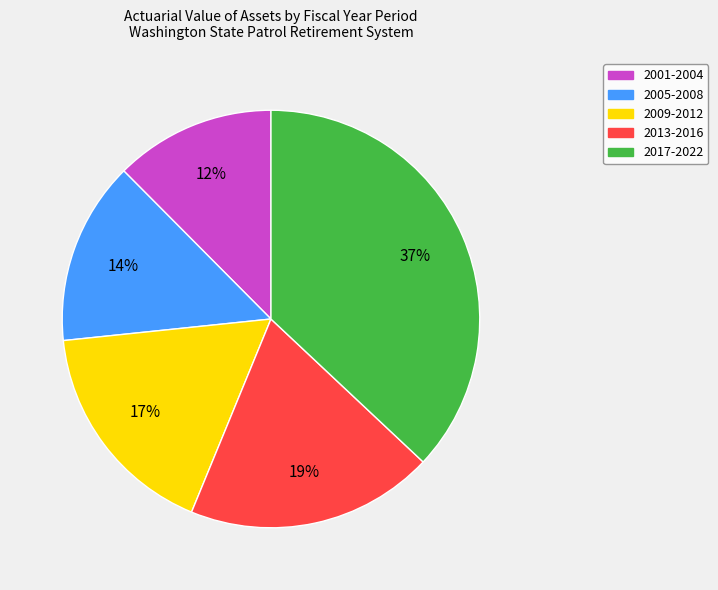

Which slice is the largest?

2017-2022